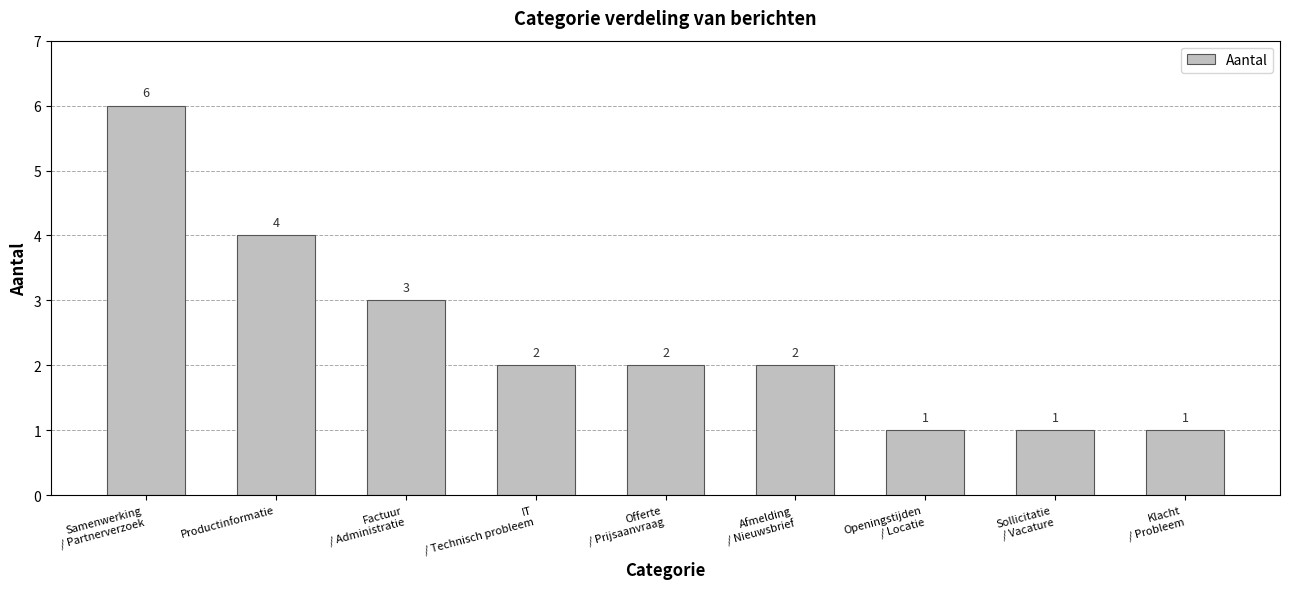

Is it true that the value at Openingstijden
/ Locatie is 0?

False